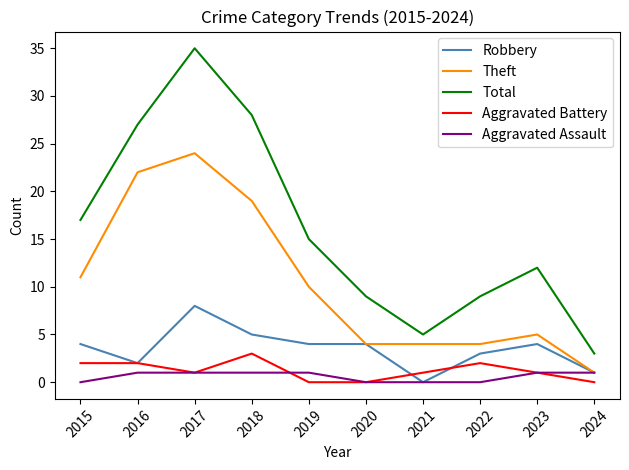

Is the value of Total at 2019 greater than the value of Robbery at 2020?

Yes